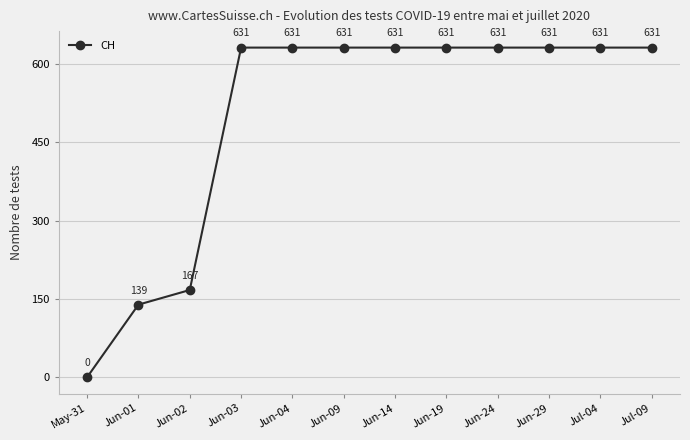

Which label corresponds to the smallest value in the chart?

May-31